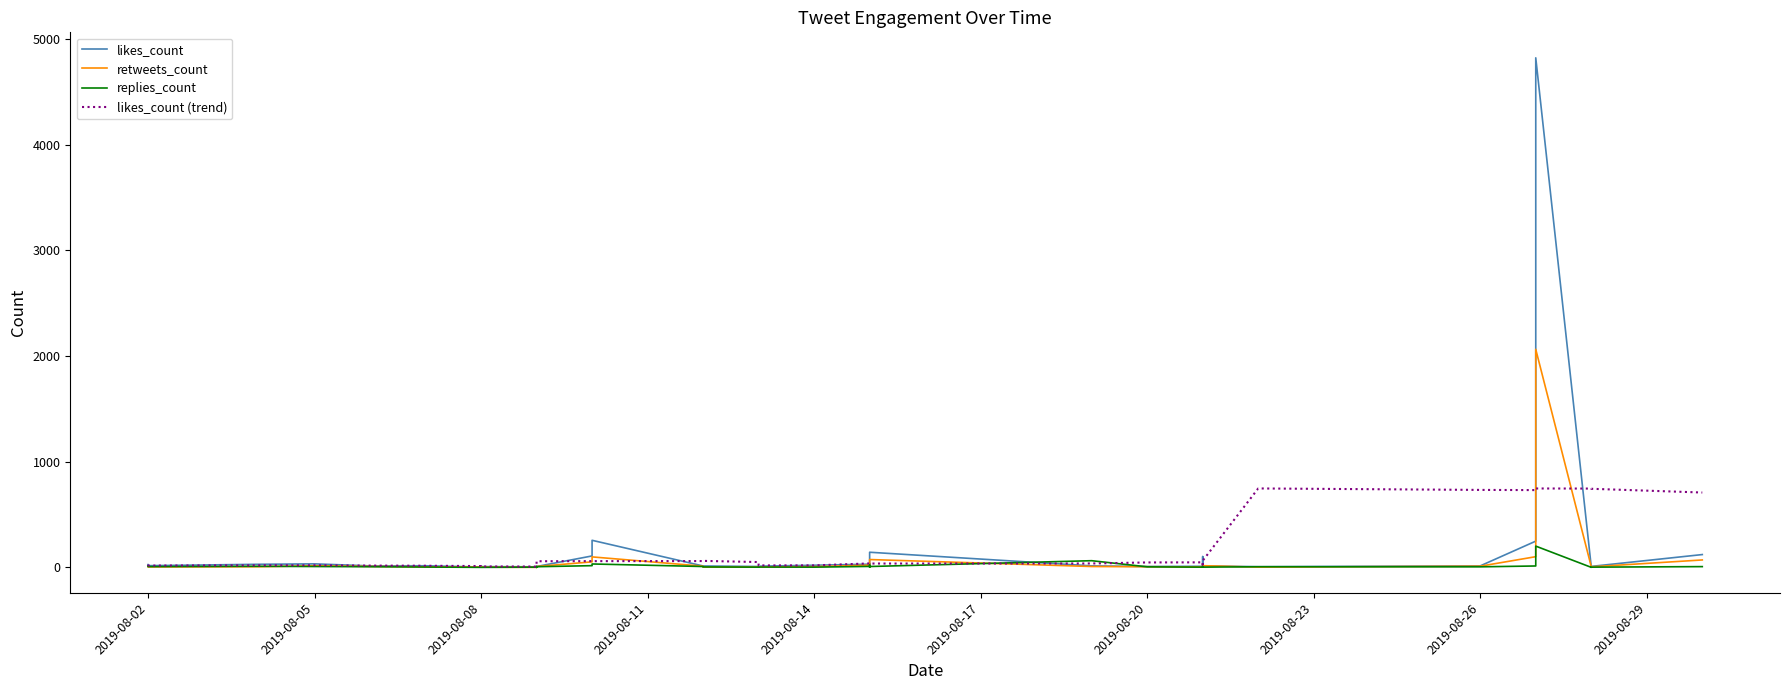

Where is the first local maximum for replies_count?

2019-08-08